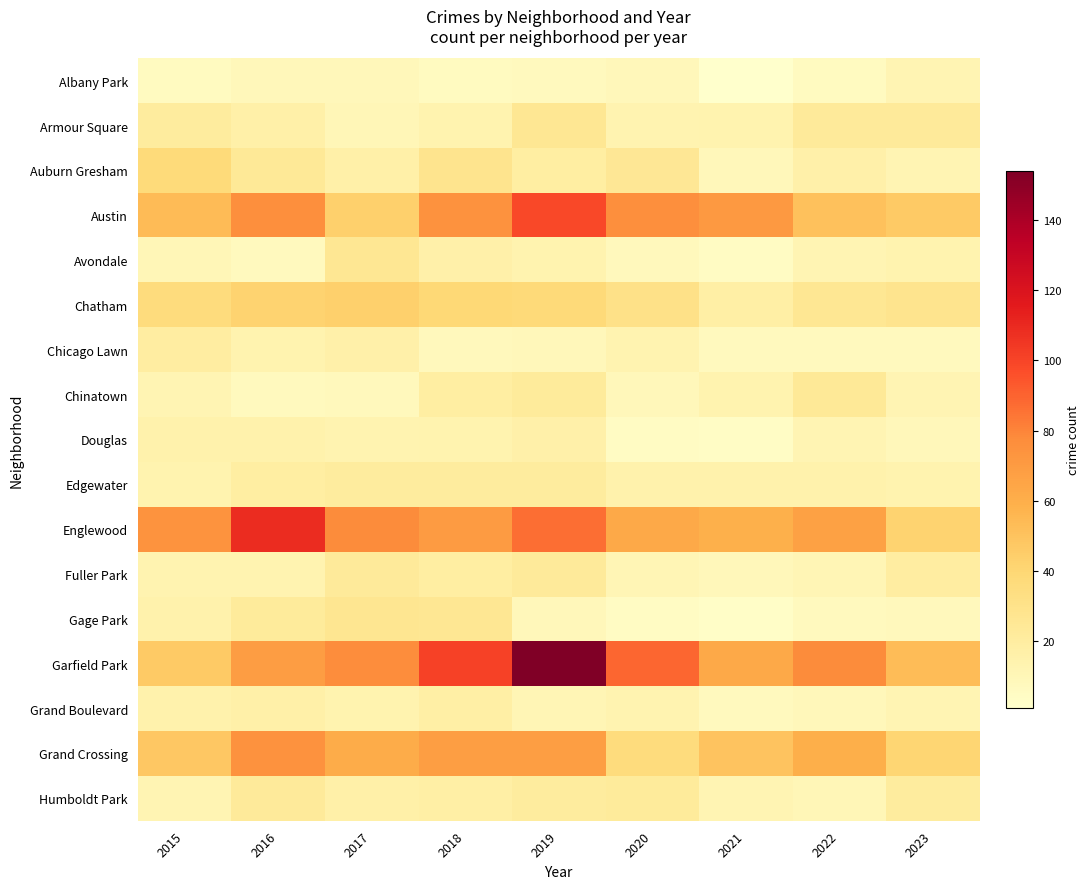

Count the number of data series in this chart.

17